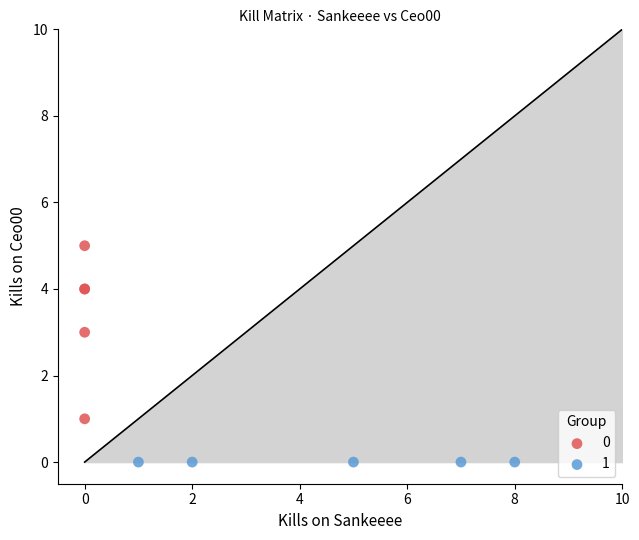

Which series contains the lowest Y value?

1